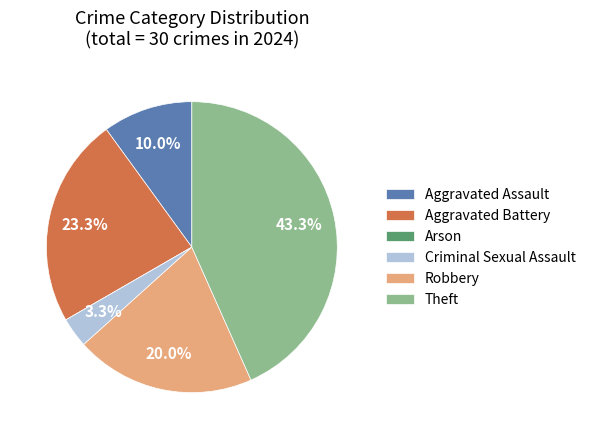

What percentage do Theft and Aggravated Battery together represent?

66.7%